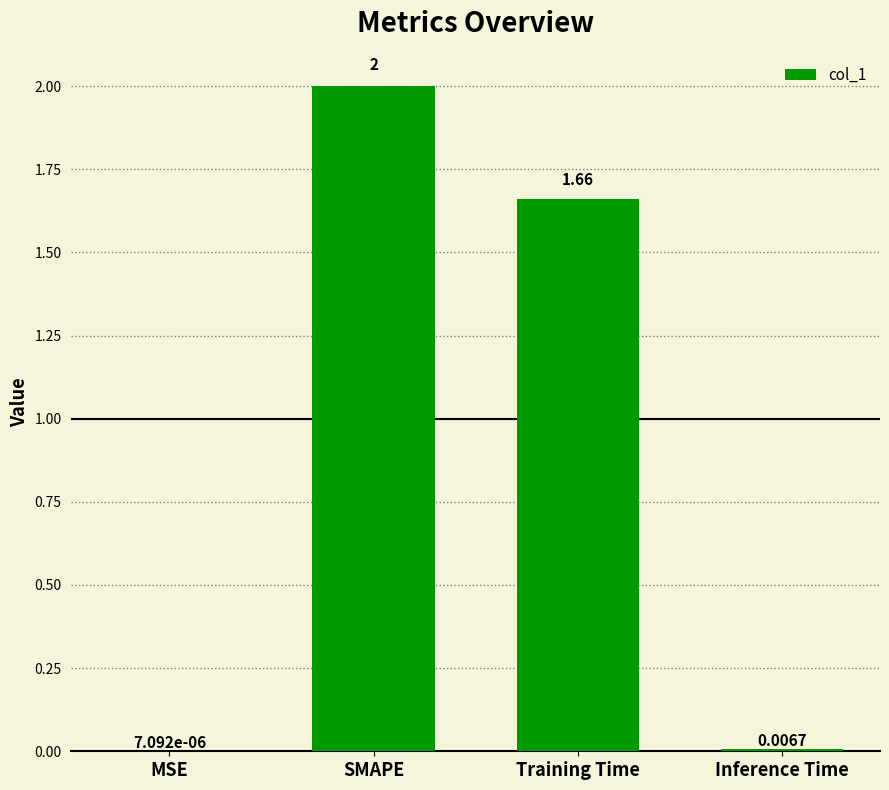

What is the maximum value shown in the chart?

2.0